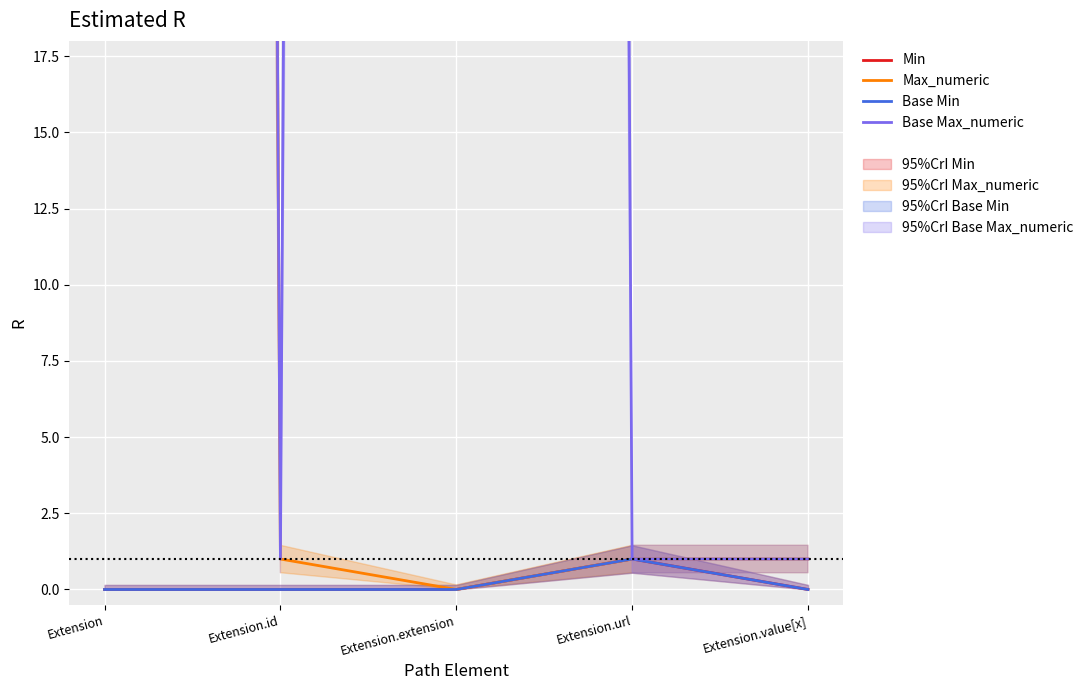

What is the label of the 5th point from the left?

Extension.value[x]